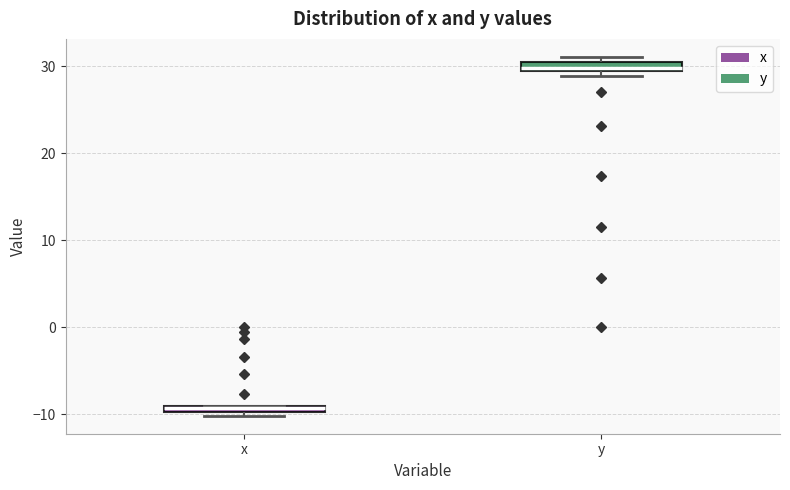

Where is the lower edge of the box for x on the y-axis? The values are not printed on the chart, so give them approximately, as read against the axis.

-10